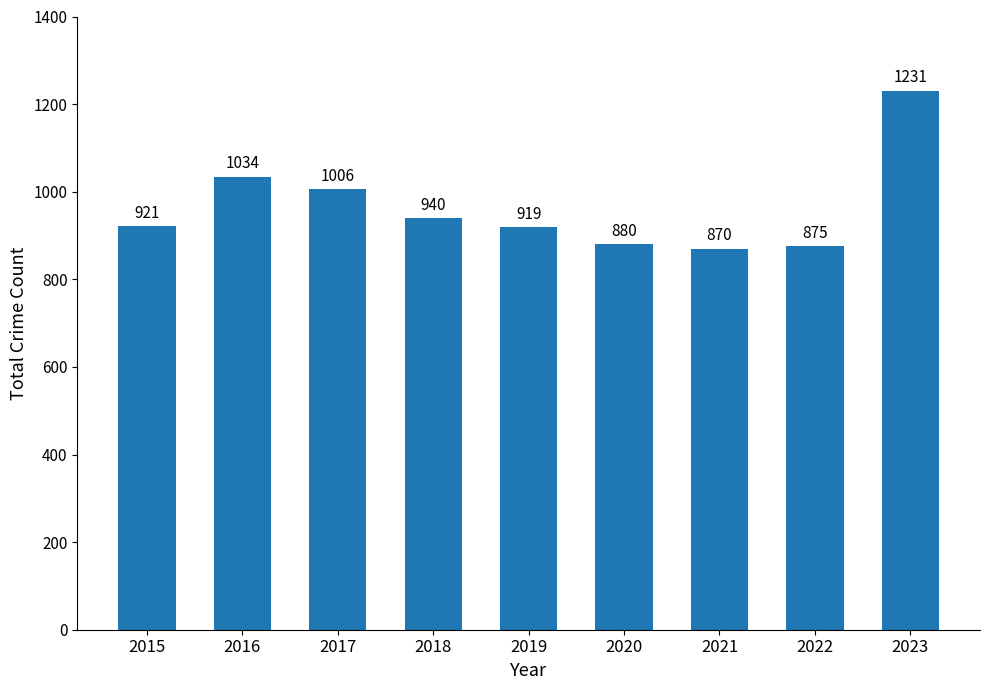

Approximately how many times larger is the value at 2018 compared to 2015?

1.0